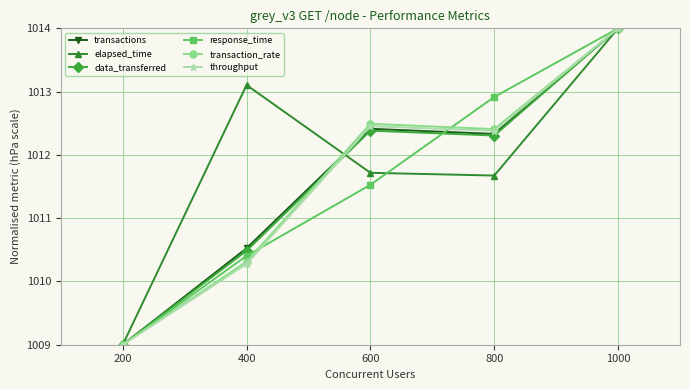

How many data points in throughput are less than 1012?

2